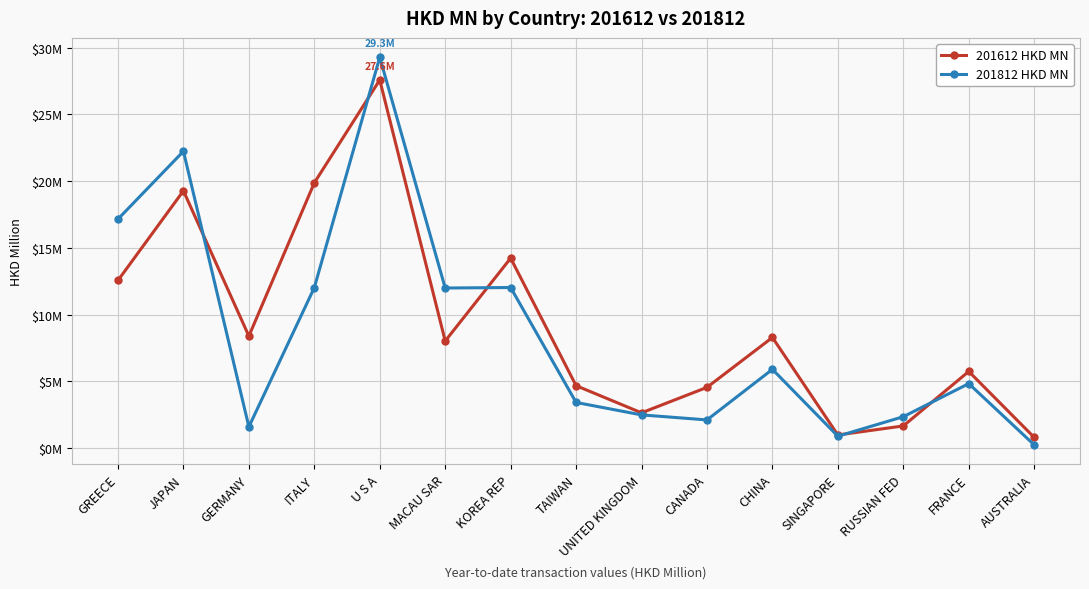

Does the chart display data point markers on the line(s)?

Yes